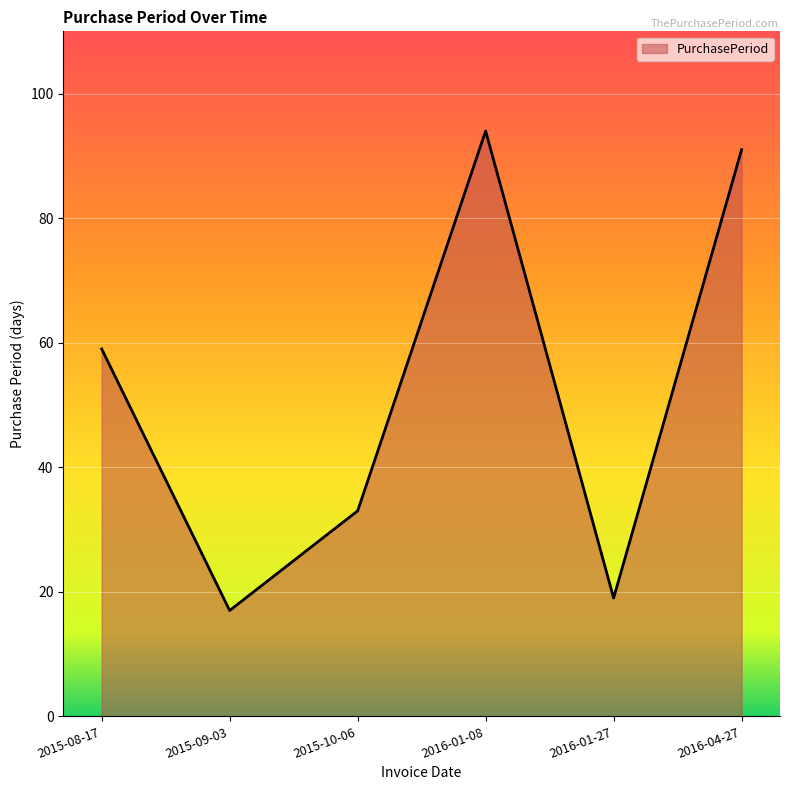

Reading left to right, transcribe all the data shown in this chart.

59	17	33	94	19	91